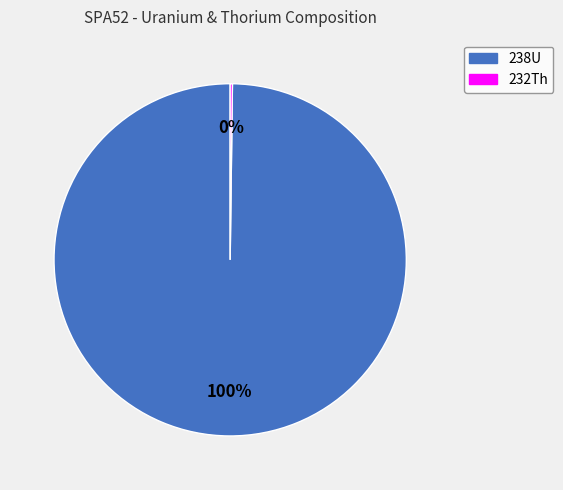

Does any single category account for the majority?

Yes